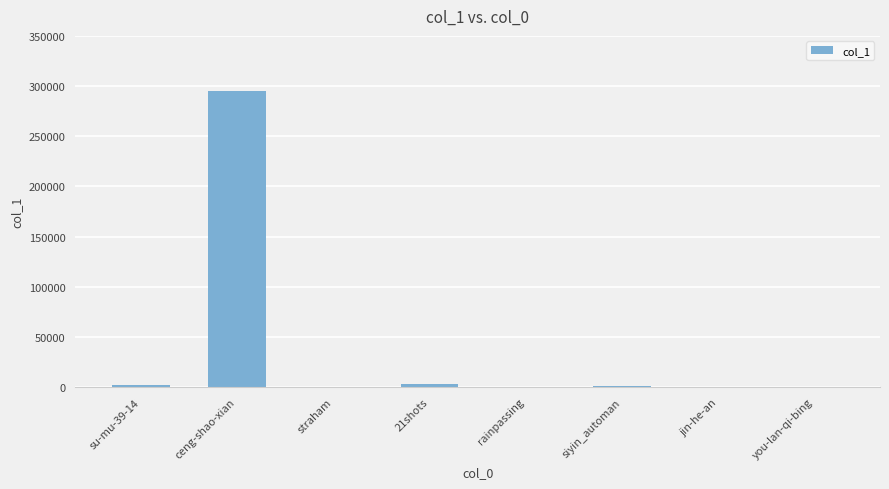

Which label corresponds to the largest value in the chart?

ceng-shao-xian